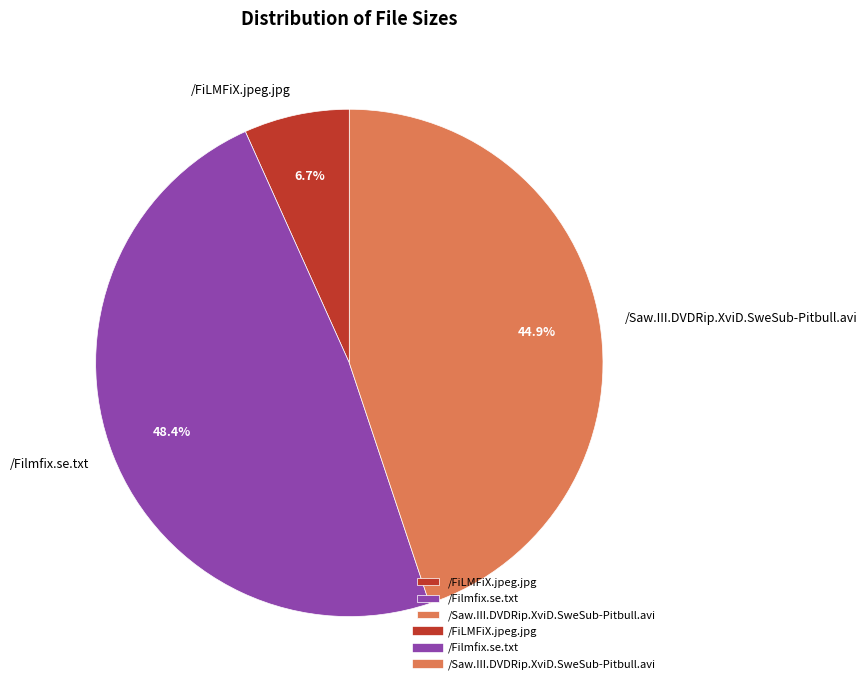

Count the number of slices in the pie.

3